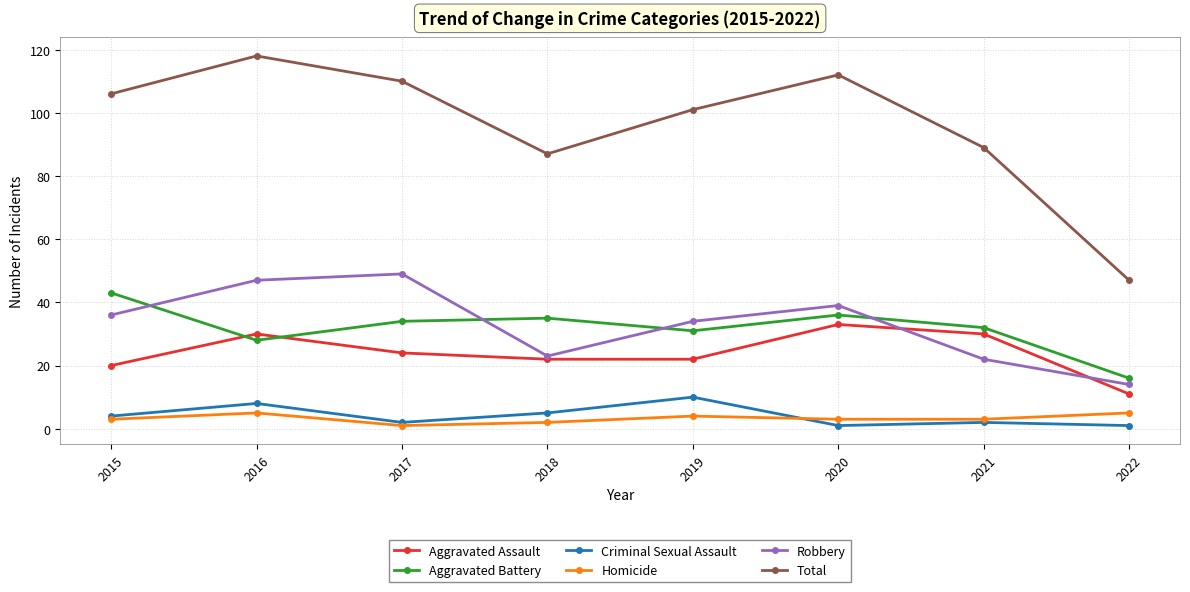

What is the sum of the Homicide values at 2018 and 2019?

6